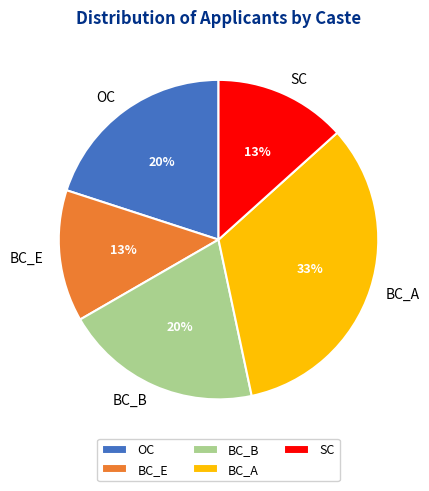

Combined, do OC and SC account for over 50%?

No